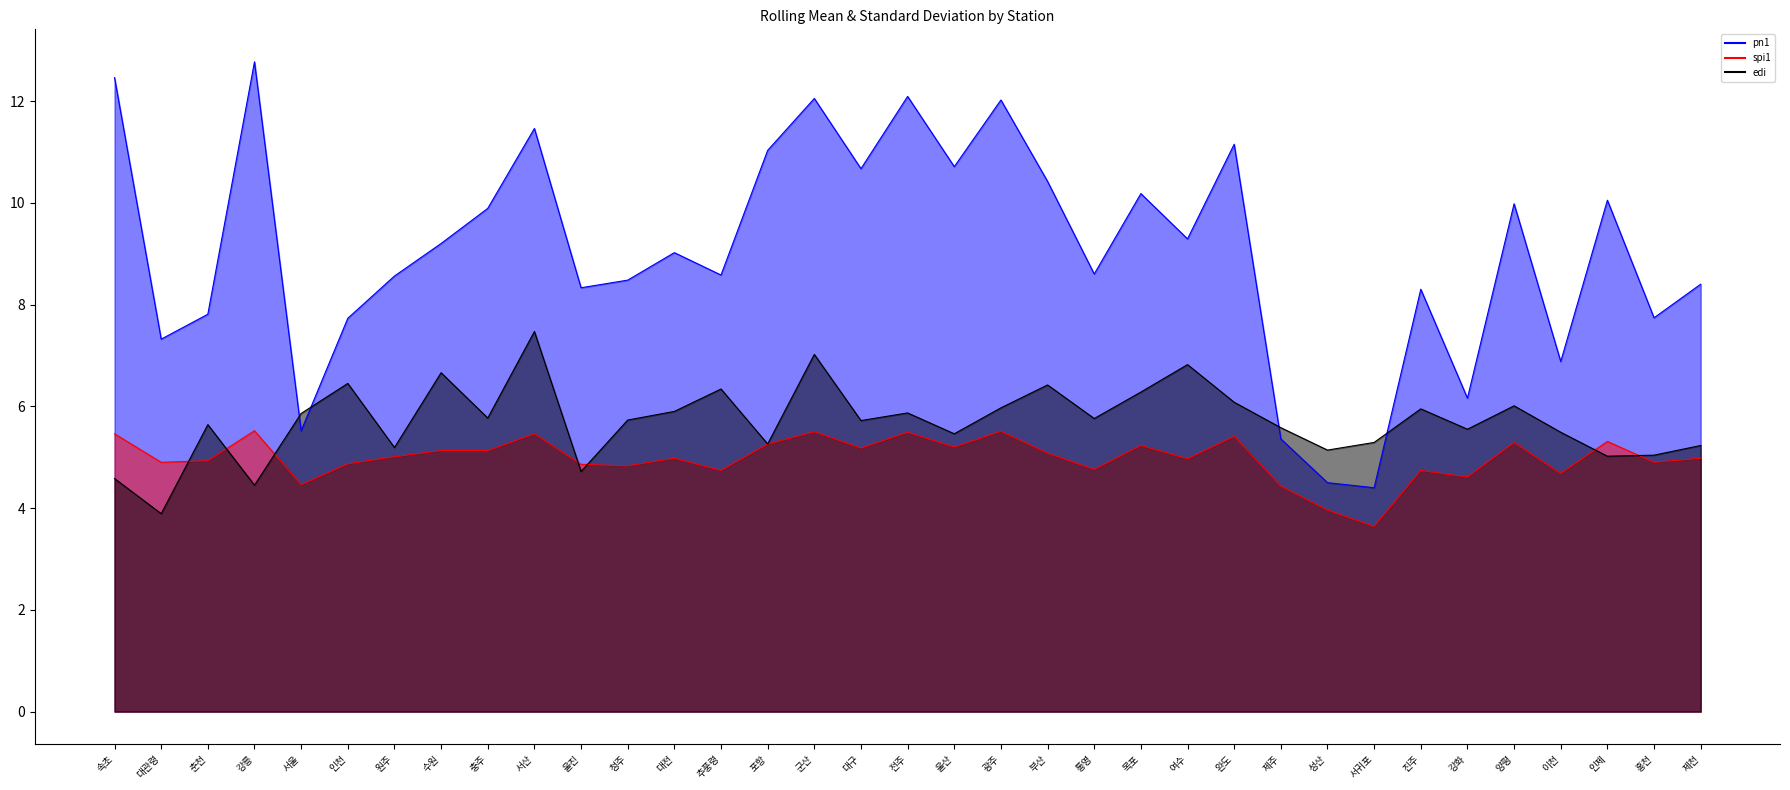

What is the sum of all pn1 values?

317.1